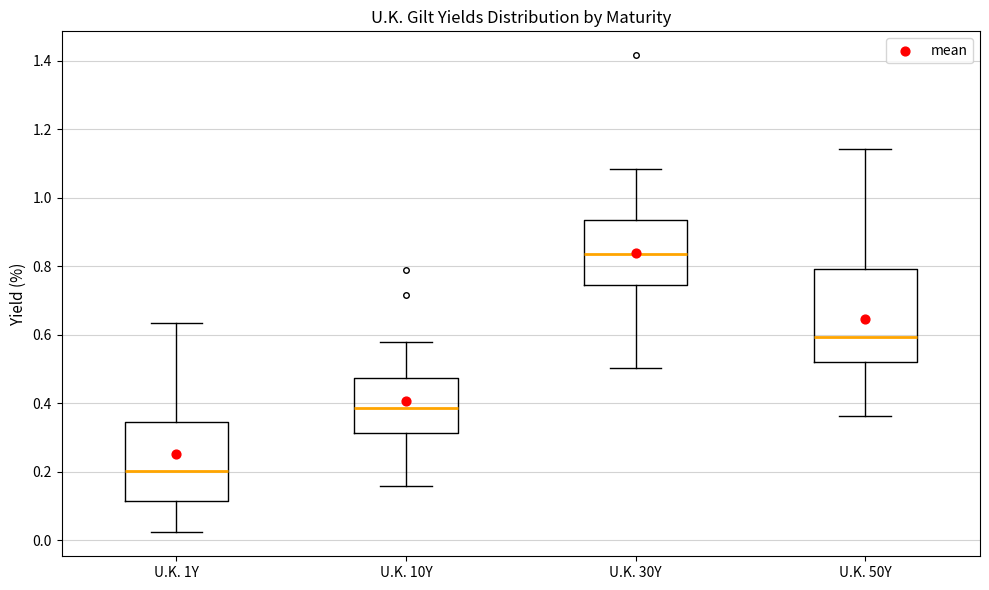

Which box is the tallest, from its lower edge to its upper edge?

U.K. 50Y